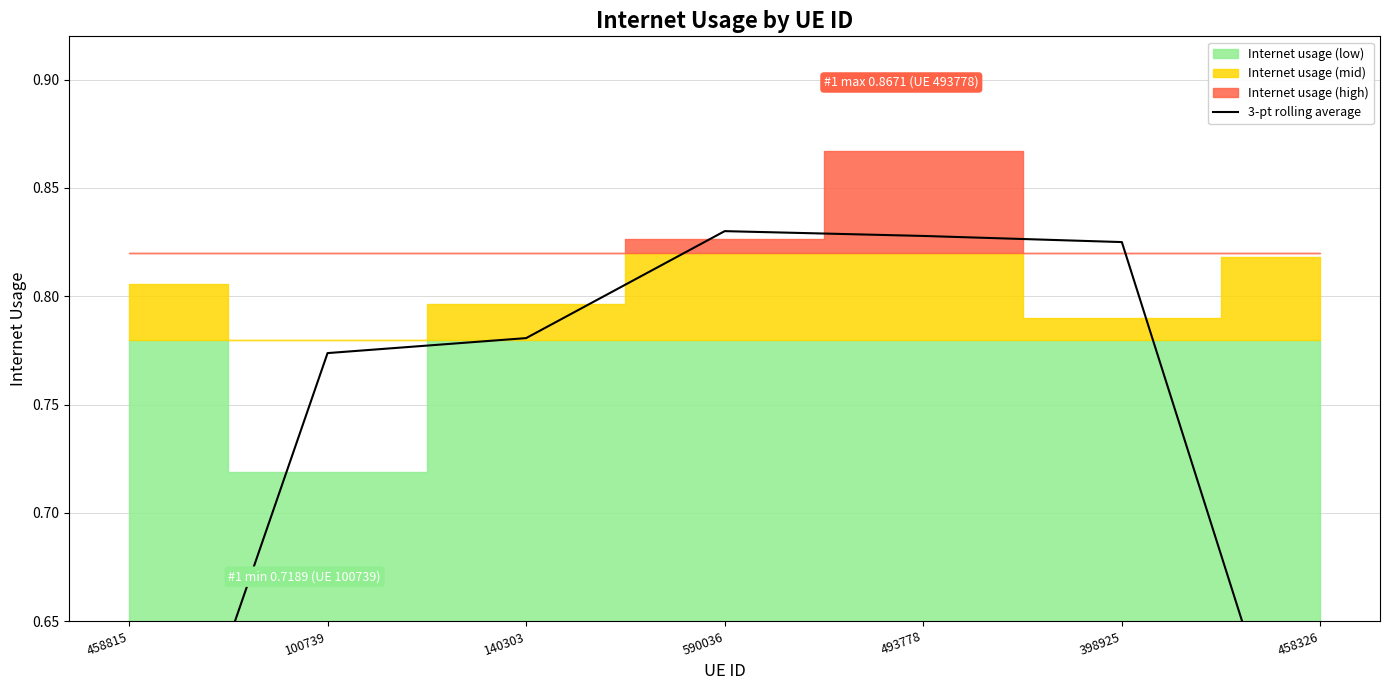

What is the label of the 3rd point from the right?

493778